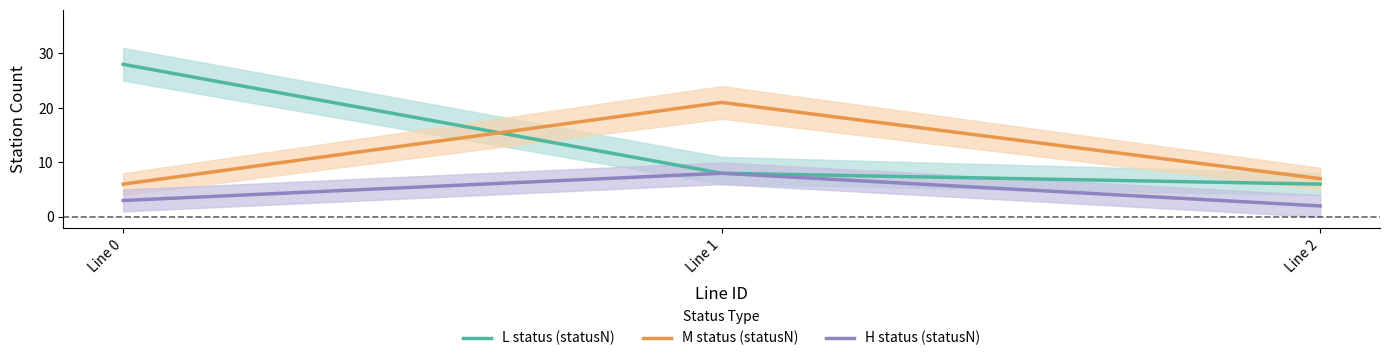

What is the total value across all series at Line 2?

15